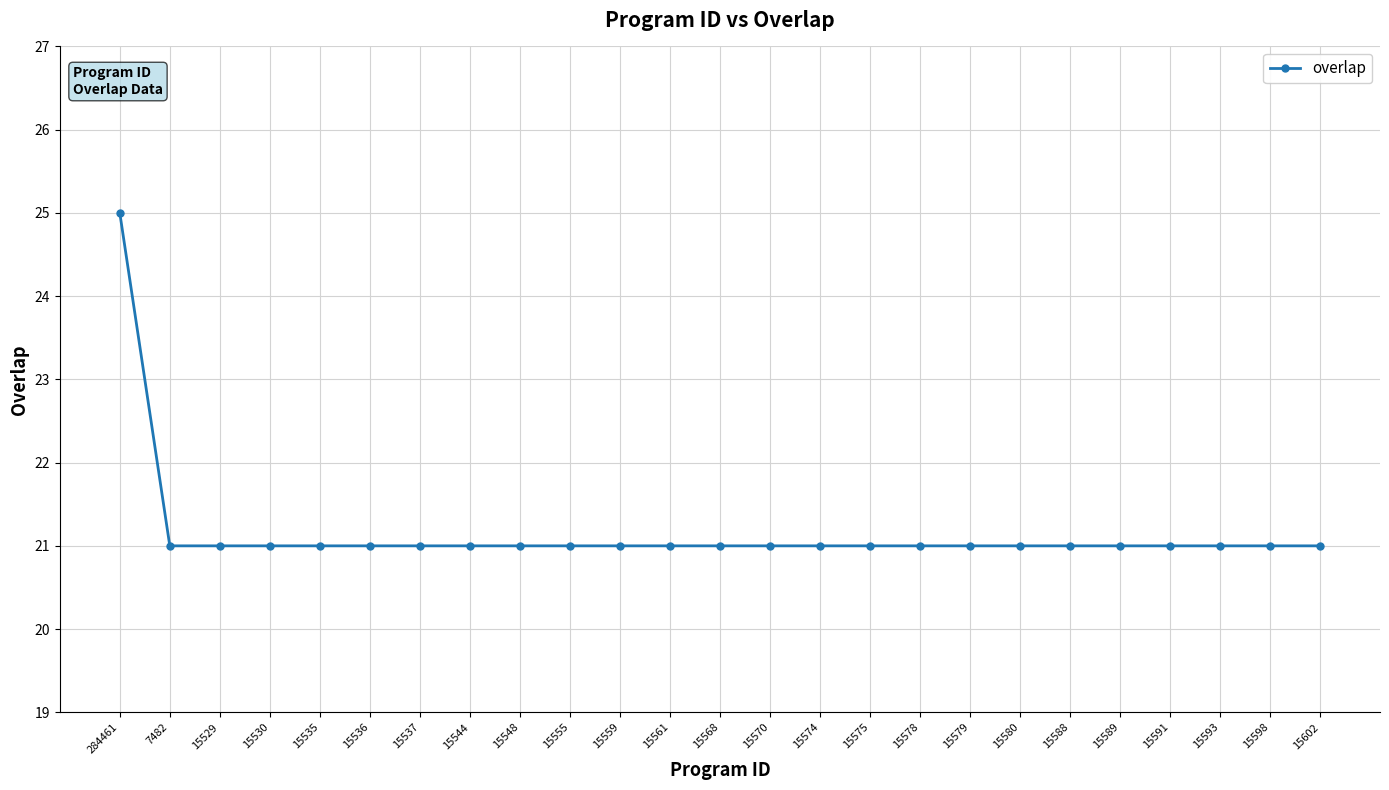

What is the approximate value at 15559?

21